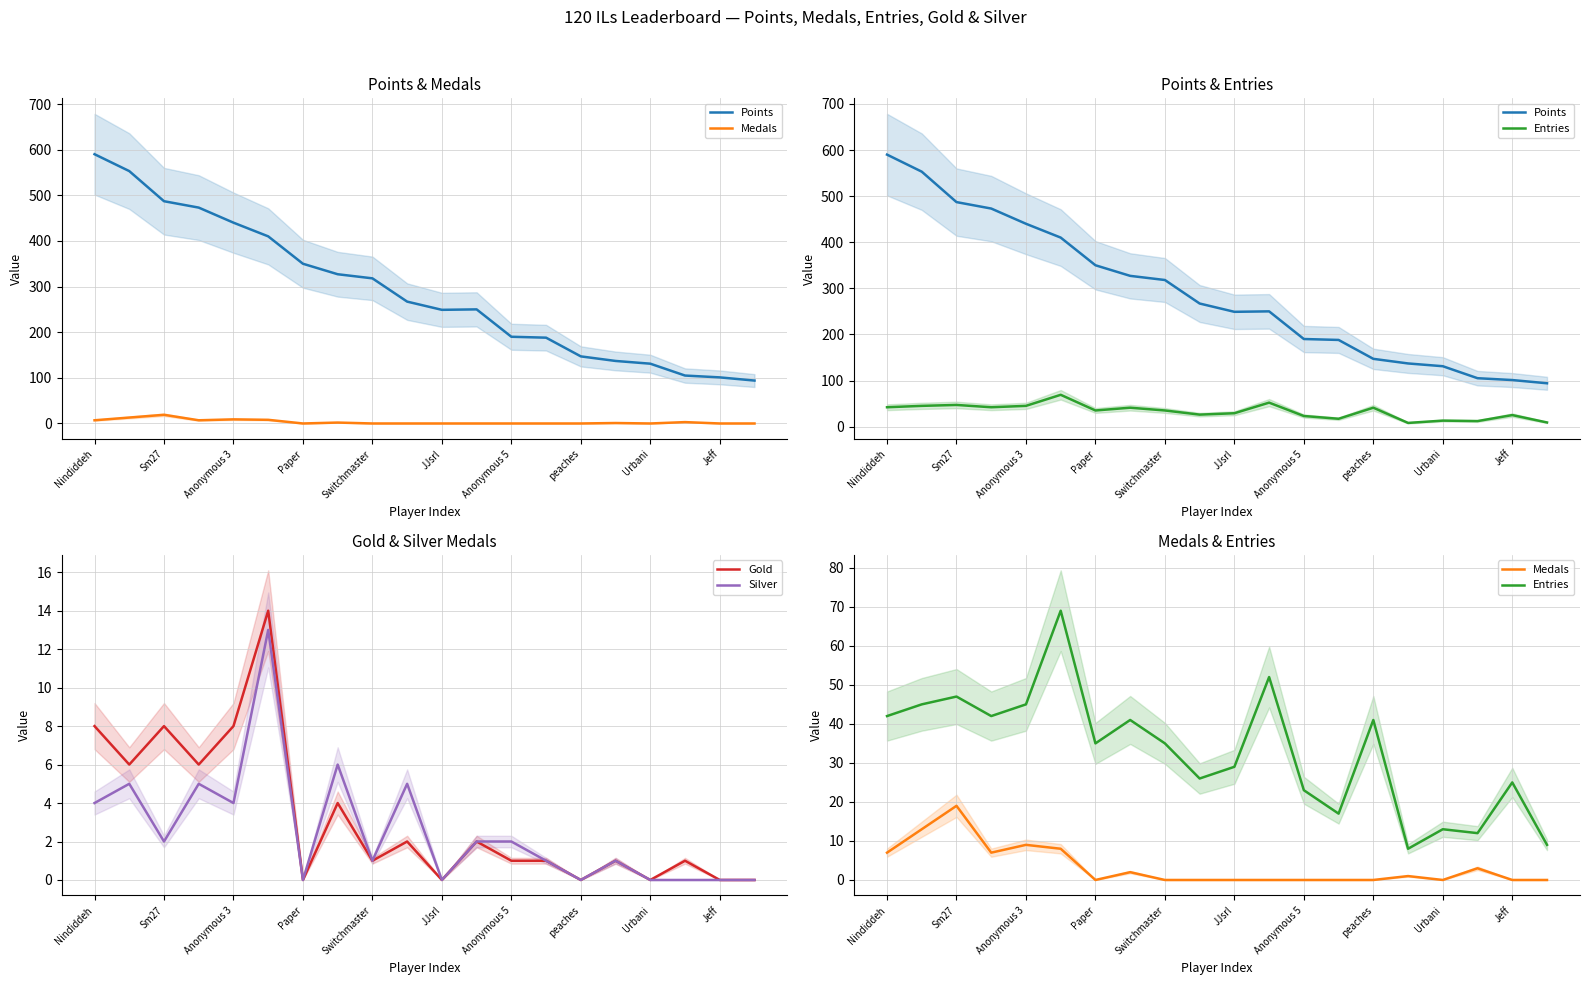

Reading left to right, extract all data points from this chart.

Points: 590	553	487	473	440	410	350	327	318	267	249	250	190	188	147	137	131	105	101	94
Medals: 7	13	19	7	9	8	0	2	0	0	0	0	0	0	0	1	0	3	0	0
Entries: 42	45	47	42	45	69	35	41	35	26	29	52	23	17	41	8	13	12	25	9
Gold: 8	6	8	6	8	14	0	4	1	2	0	2	1	1	0	1	0	1	0	0
Silver: 4	5	2	5	4	13	0	6	1	5	0	2	2	1	0	1	0	0	0	0